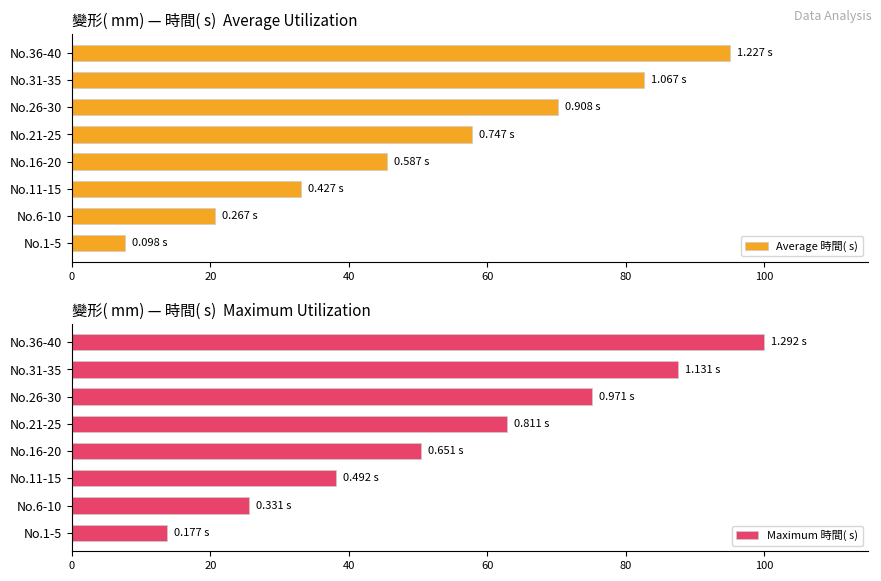

What is the difference between the Average 時間( s) values at No.6-10 and No.16-20?

24.8